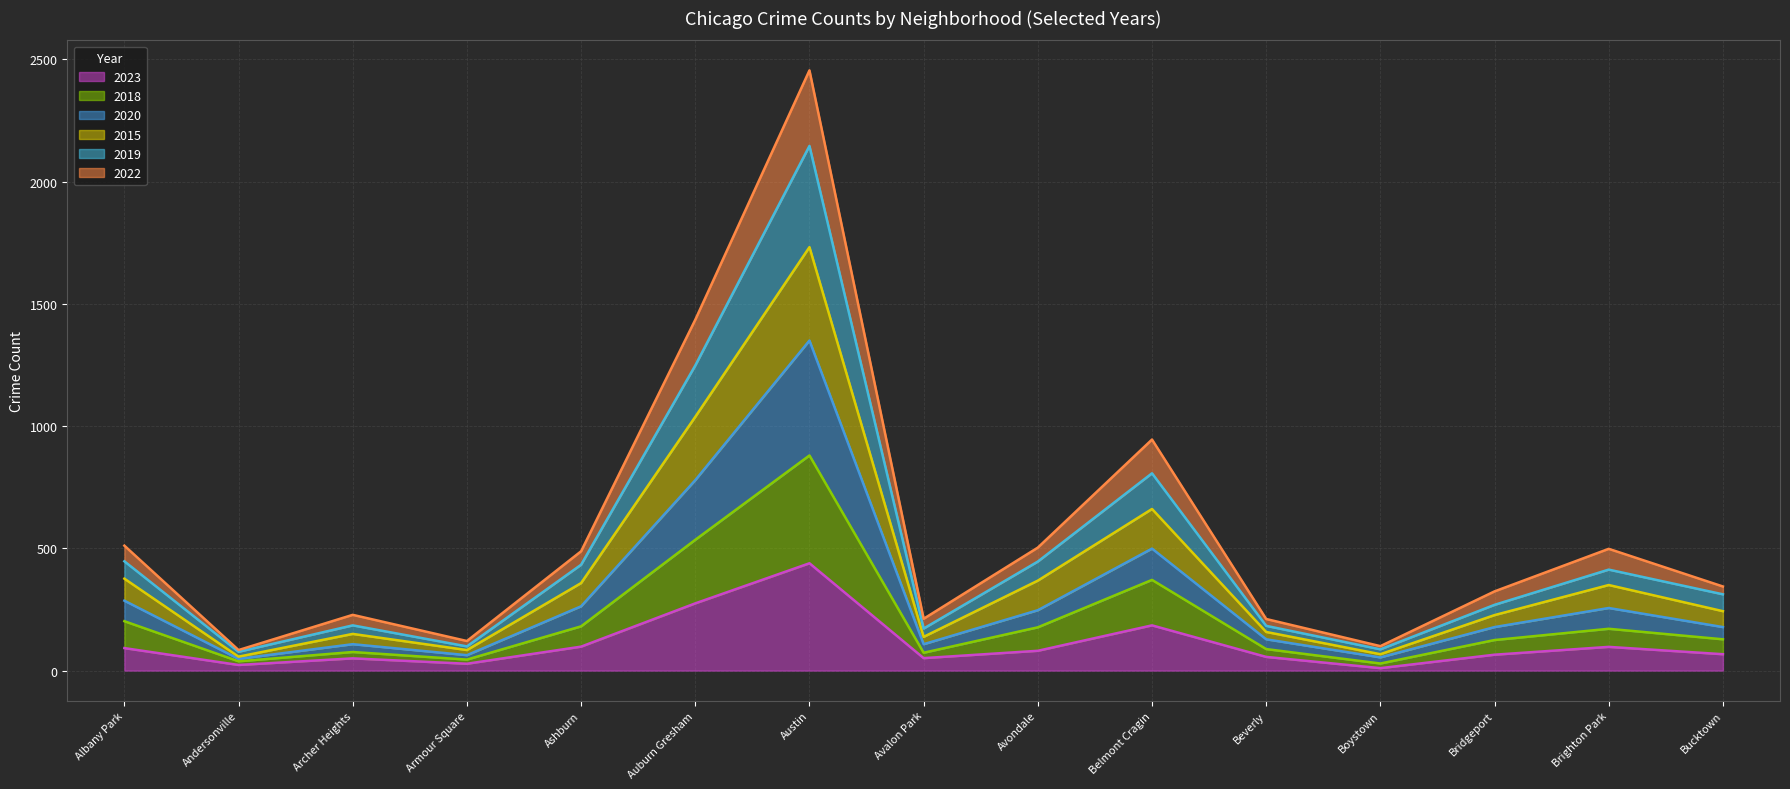

How many interior local peaks does the 2022 series have?

4